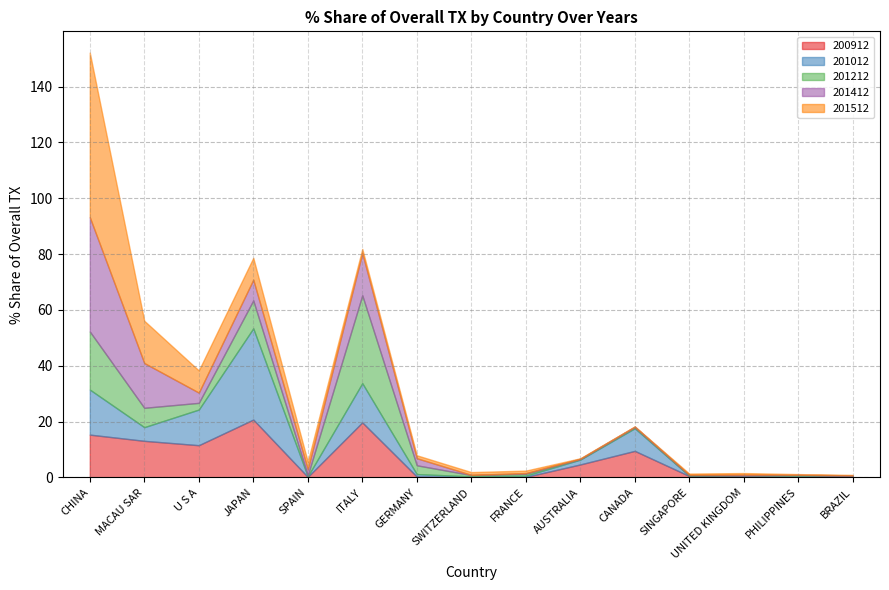

Reading left to right, extract all data points from this chart.

201512: CHINA=58.9	MACAU SAR=15.1	U S A=7.9	JAPAN=7.8	SPAIN=2.7	ITALY=1.5	GERMANY=1.1	SWITZERLAND=1.0	FRANCE=0.9	AUSTRALIA=0.2	CANADA=0.1	SINGAPORE=0.4	UNITED KINGDOM=0.6	PHILIPPINES=0.2	BRAZIL=0.2
201412: CHINA=40.9	MACAU SAR=16.0	U S A=3.7	JAPAN=7.4	SPAIN=2.1	ITALY=15.1	GERMANY=2.5	SWITZERLAND=0.1	FRANCE=0.2	AUSTRALIA=0.1	CANADA=0.2	SINGAPORE=0.2	UNITED KINGDOM=0.4	PHILIPPINES=0.2	BRAZIL=0.2
201212: CHINA=20.8	MACAU SAR=6.9	U S A=2.4	JAPAN=10.0	SPAIN=0.4	ITALY=31.5	GERMANY=3.1	SWITZERLAND=0.5	FRANCE=0.7	AUSTRALIA=0.2	CANADA=0.4	SINGAPORE=0.2	UNITED KINGDOM=0.1	PHILIPPINES=0.3	BRAZIL=0.1
201012: CHINA=16.1	MACAU SAR=4.9	U S A=12.8	JAPAN=32.7	SPAIN=0.2	ITALY=14.0	GERMANY=0.9	SWITZERLAND=0.2	FRANCE=0.5	AUSTRALIA=1.7	CANADA=8.1	SINGAPORE=0.1	UNITED KINGDOM=0.1	PHILIPPINES=0.5	BRAZIL=0.3
200912: CHINA=15.3	MACAU SAR=13.1	U S A=11.6	JAPAN=20.7	SPAIN=0.2	ITALY=19.7	GERMANY=0.3	SWITZERLAND=0.2	FRANCE=0.2	AUSTRALIA=4.7	CANADA=9.5	SINGAPORE=0.5	UNITED KINGDOM=0.4	PHILIPPINES=0.1	BRAZIL=0.2